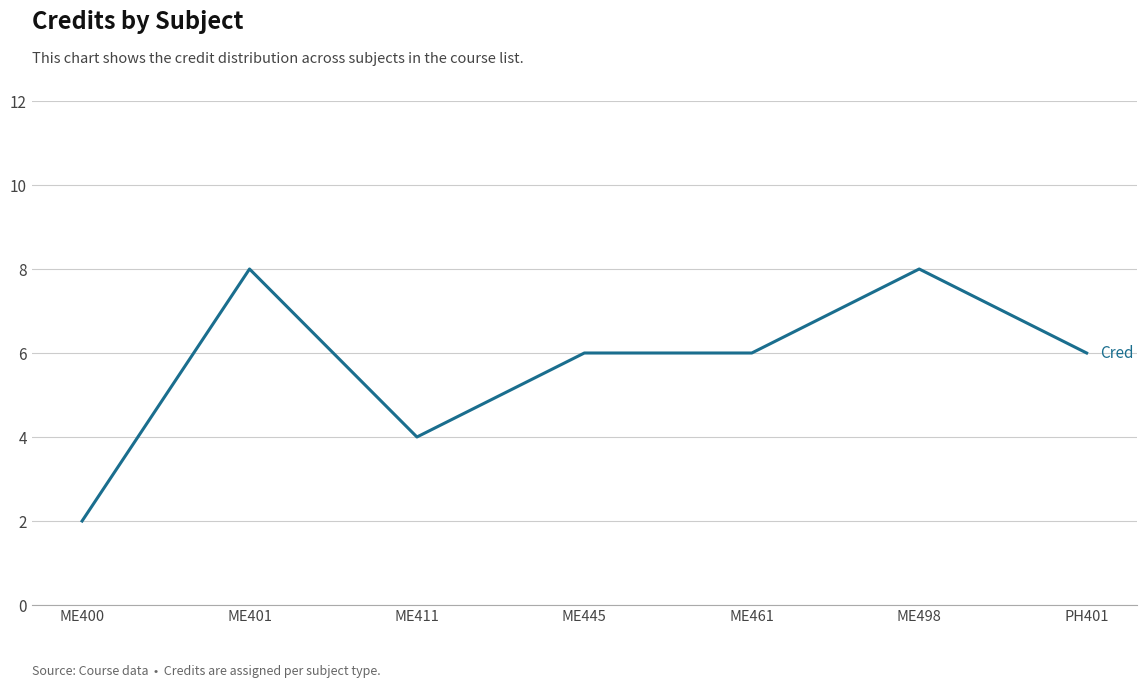

What is the average value?

6